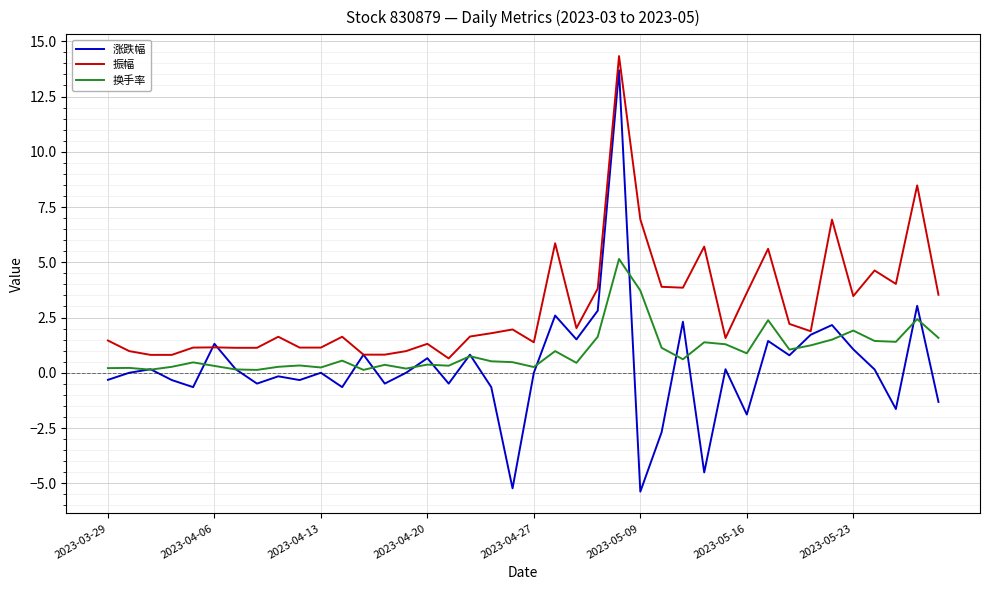

How many lines are shown in the chart?

3